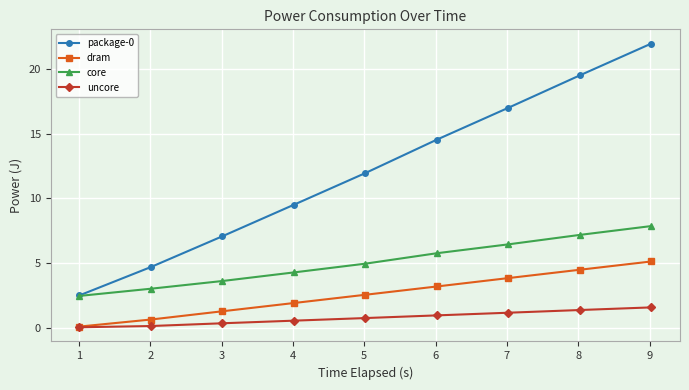

True or false: core has more than 1 interior local peaks.

False